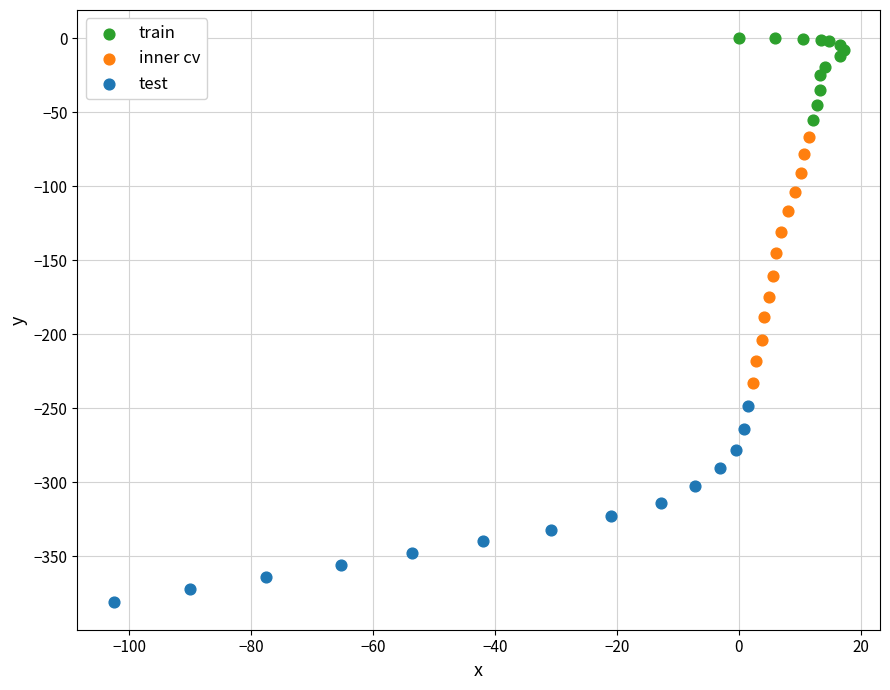

Which series has the widest spread of Y values?

inner cv